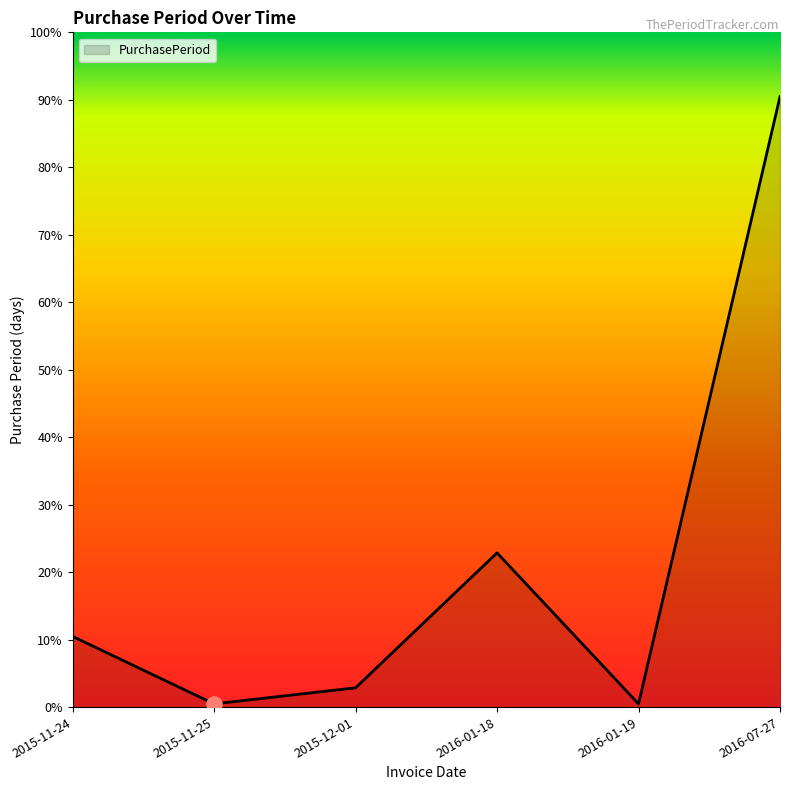

Between 2016-07-27 and 2016-01-18, which is larger?

2016-07-27